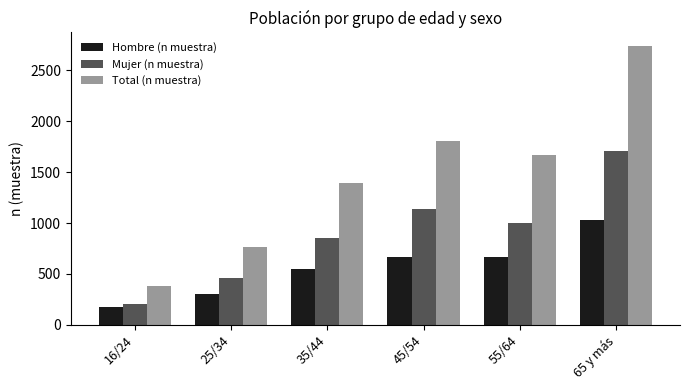

The Hombre (n muestra) series shows 663 at 55/64. True or false?

True